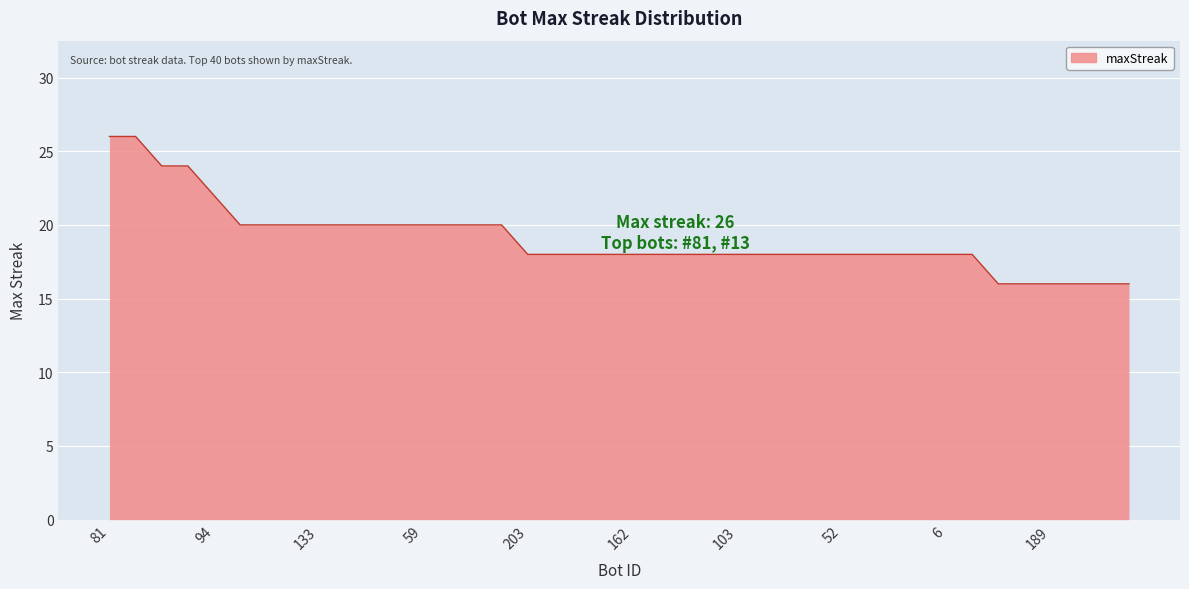

What is the difference between the maximum and minimum values?

10